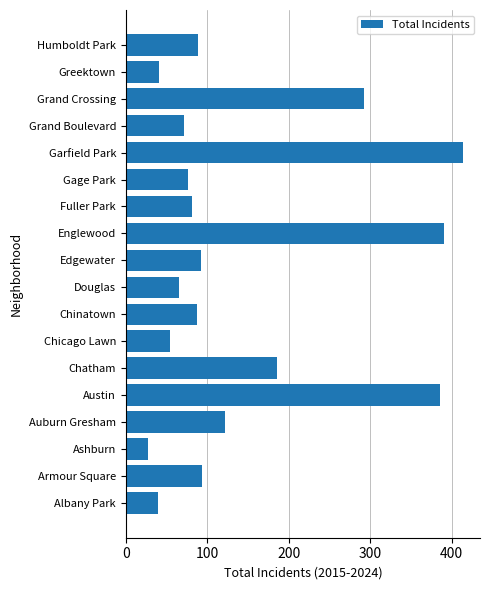

Is it true that the value at Gage Park is 115?

False